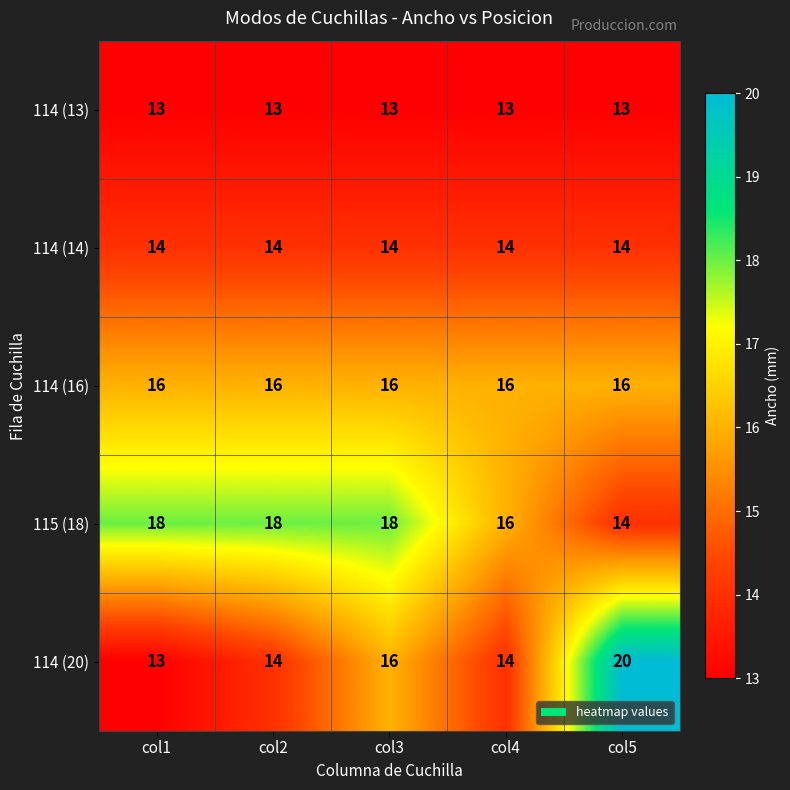

Where is 115 (18) nearest to the value 16?

col4